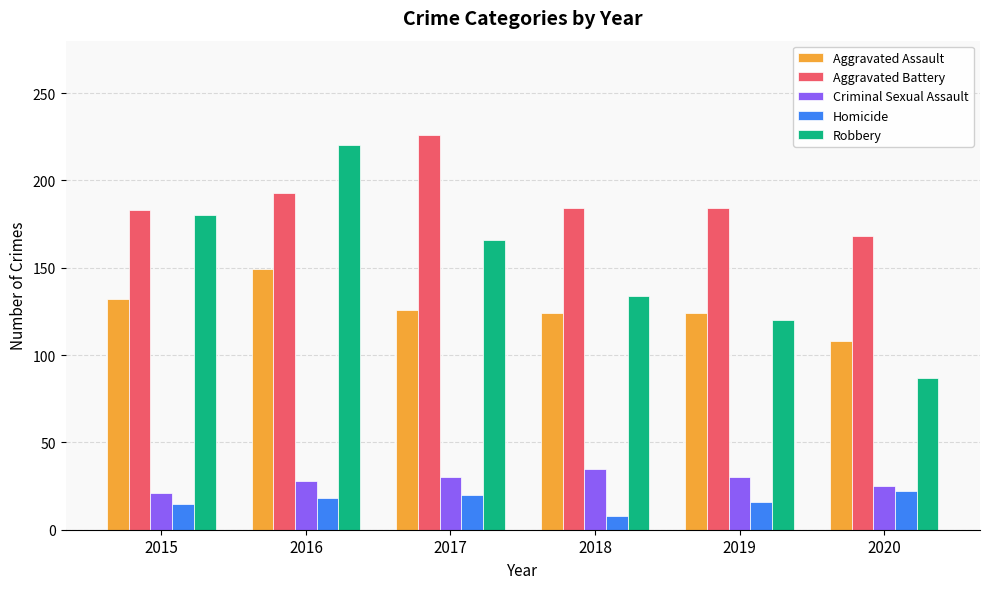

What are all the series names shown in the legend?

Aggravated Assault, Aggravated Battery, Criminal Sexual Assault, Homicide, Robbery